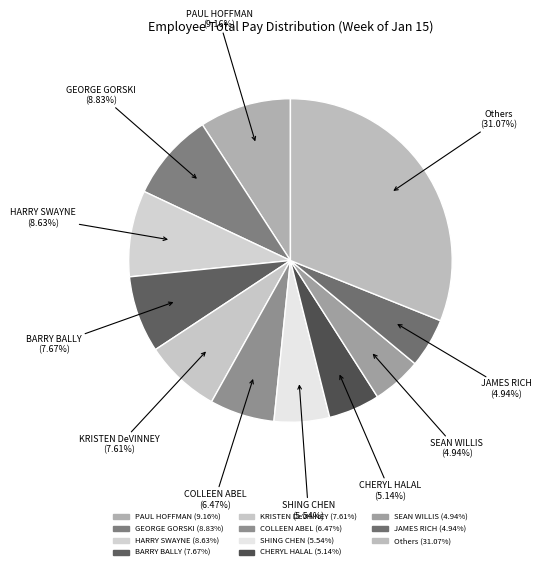

To the nearest percent, what is the combined percentage of PAUL HOFFMAN and BARRY BALLY?

17%